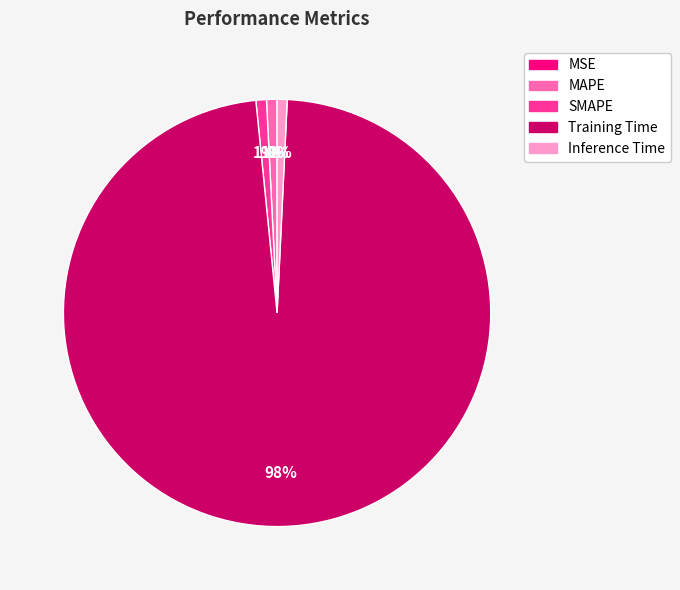

To the nearest percent, what is the combined percentage of Inference Time and Training Time?

98%